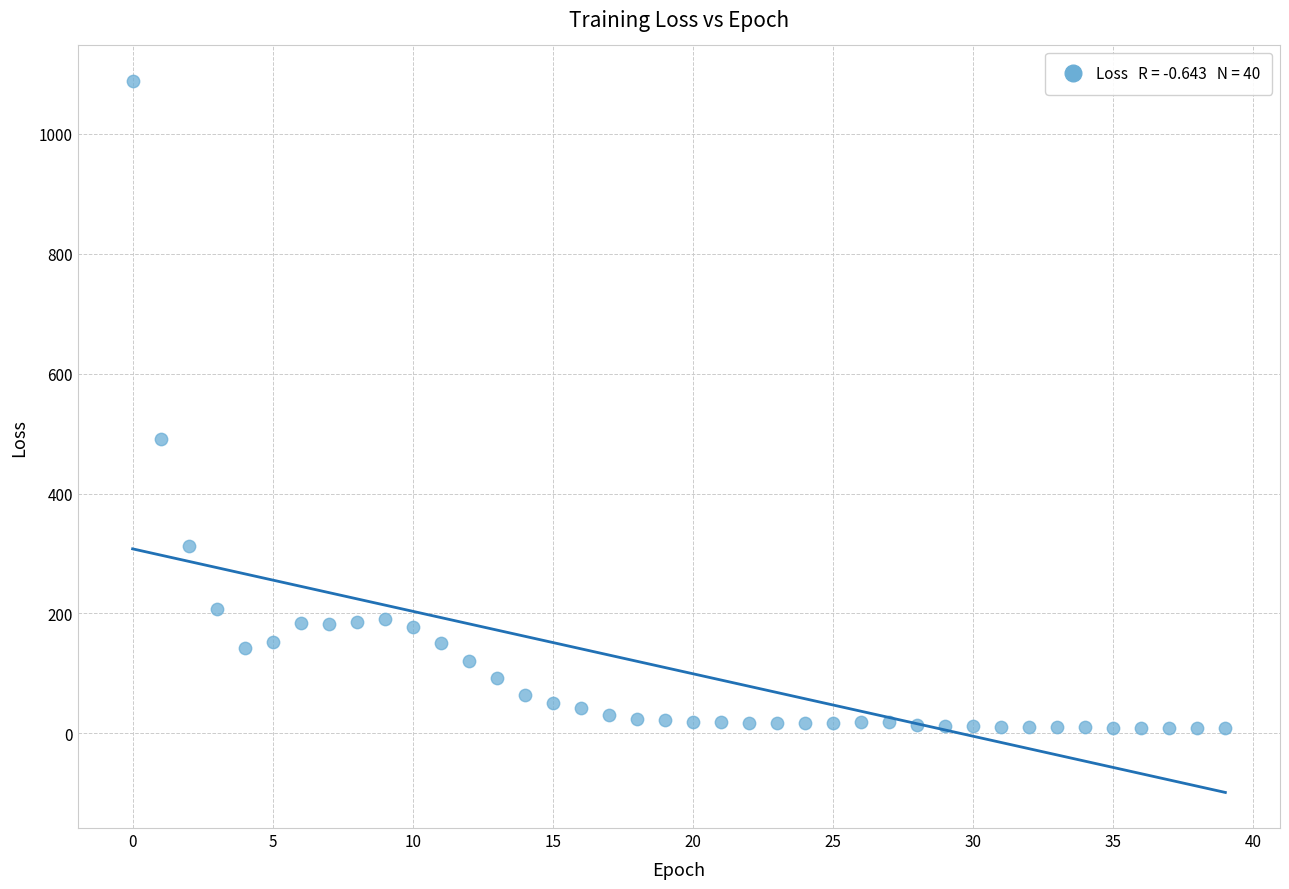

What Y value in the scatter plot is closest to 548?

490.8